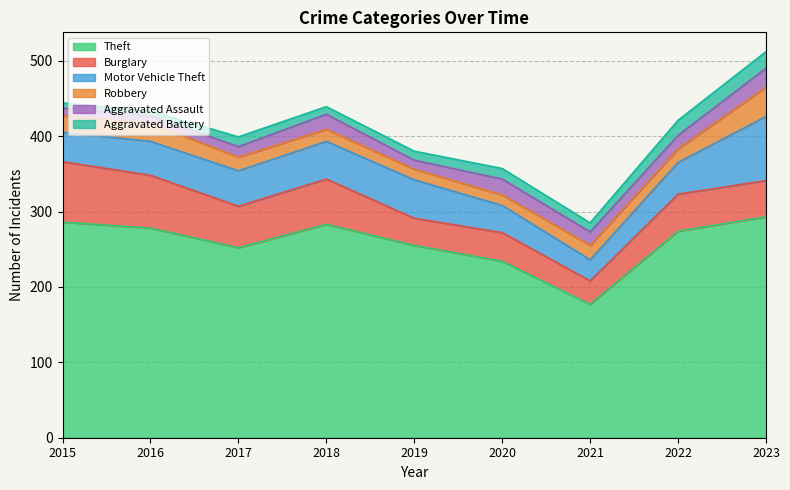

What is the difference between the second highest and second lowest values in the Motor Vehicle Theft series?

15